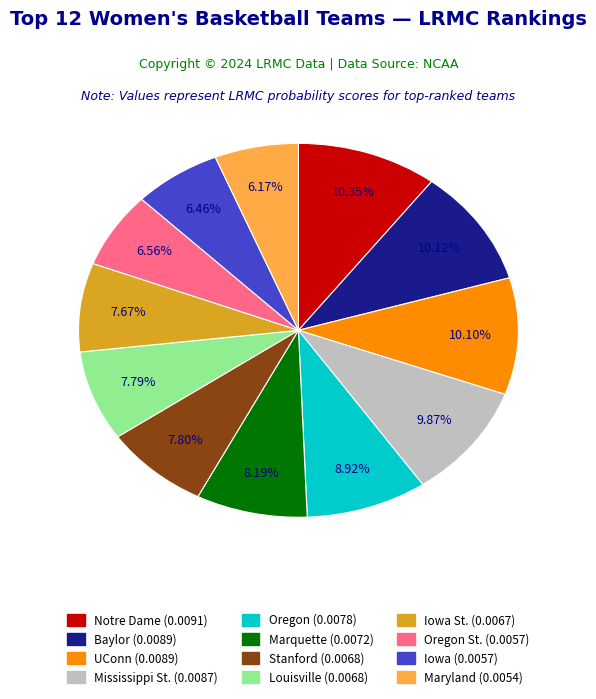

Is there a majority slice in this chart?

No